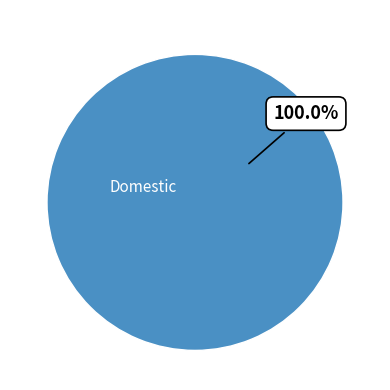

Which slice represents more than half of the pie?

Foreign